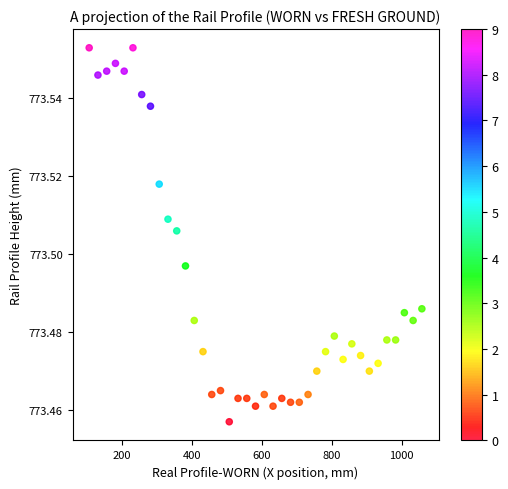

What is the range of X values (max minus min)?

950.0